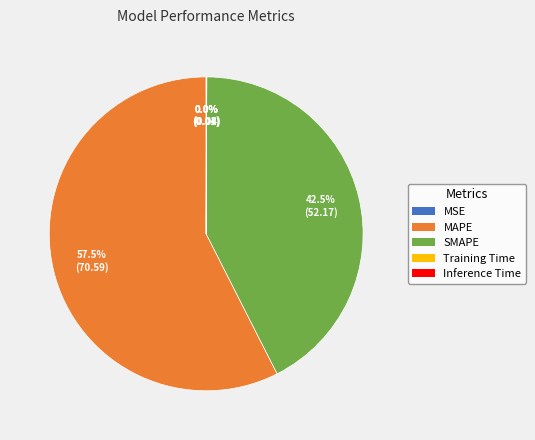

The SMAPE slice represents 37% of the pie. True or false?

False